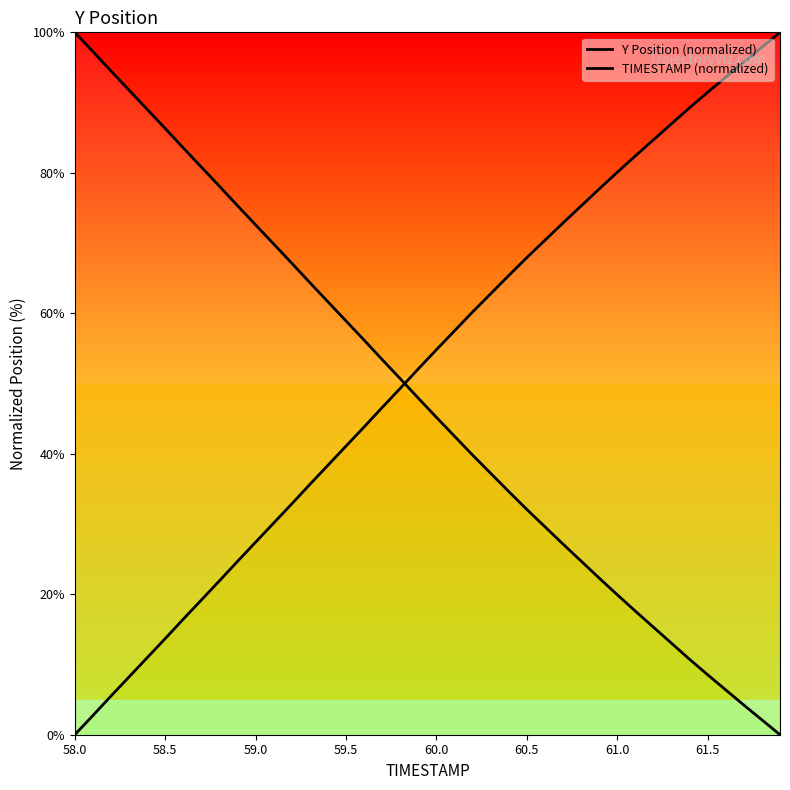

True or false: TIMESTAMP (normalized) has more than 1 points higher than both neighbors.

False